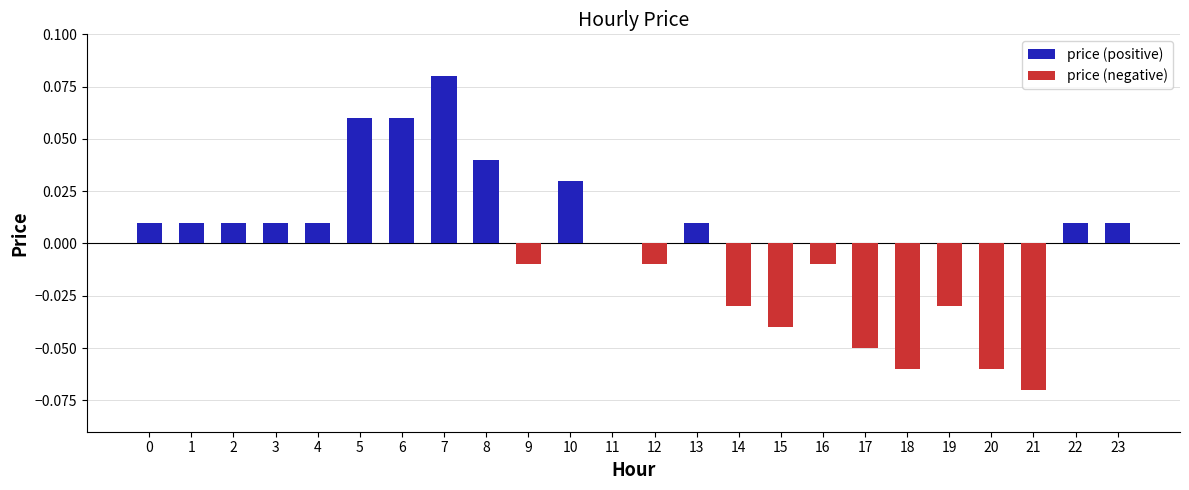

Rank the series by their average value, from highest to lowest.

price (positive), price (negative)